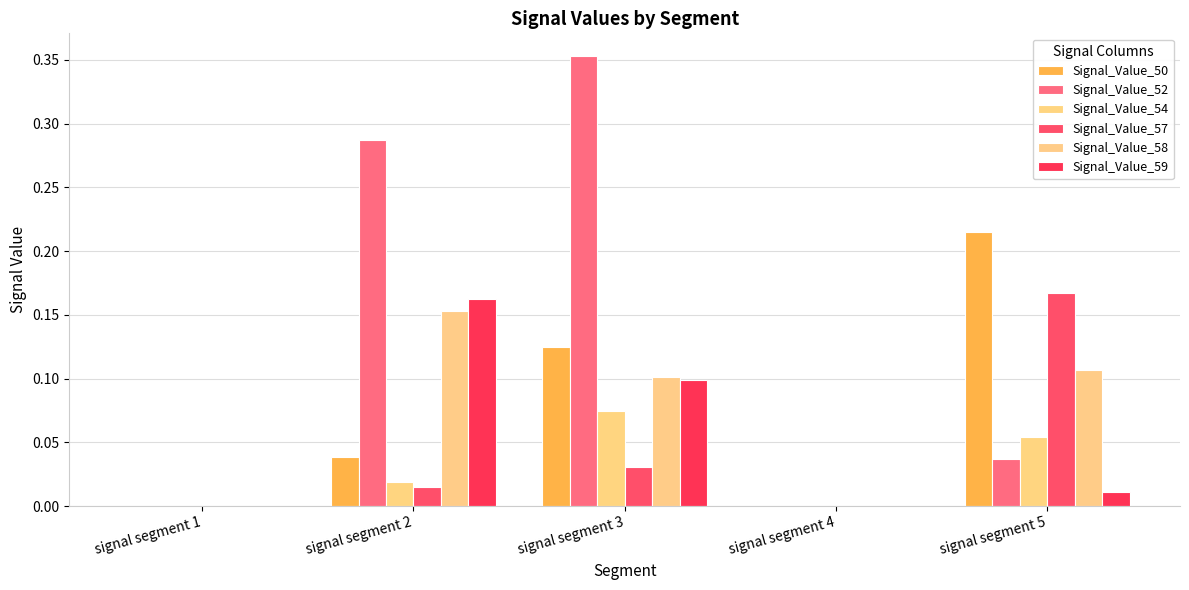

Which series has the largest total across all categories?

Signal_Value_52